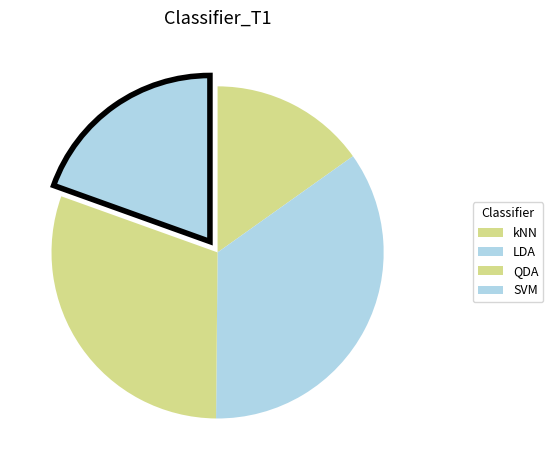

Combined, what portion of the pie is kNN and LDA?

50.1%